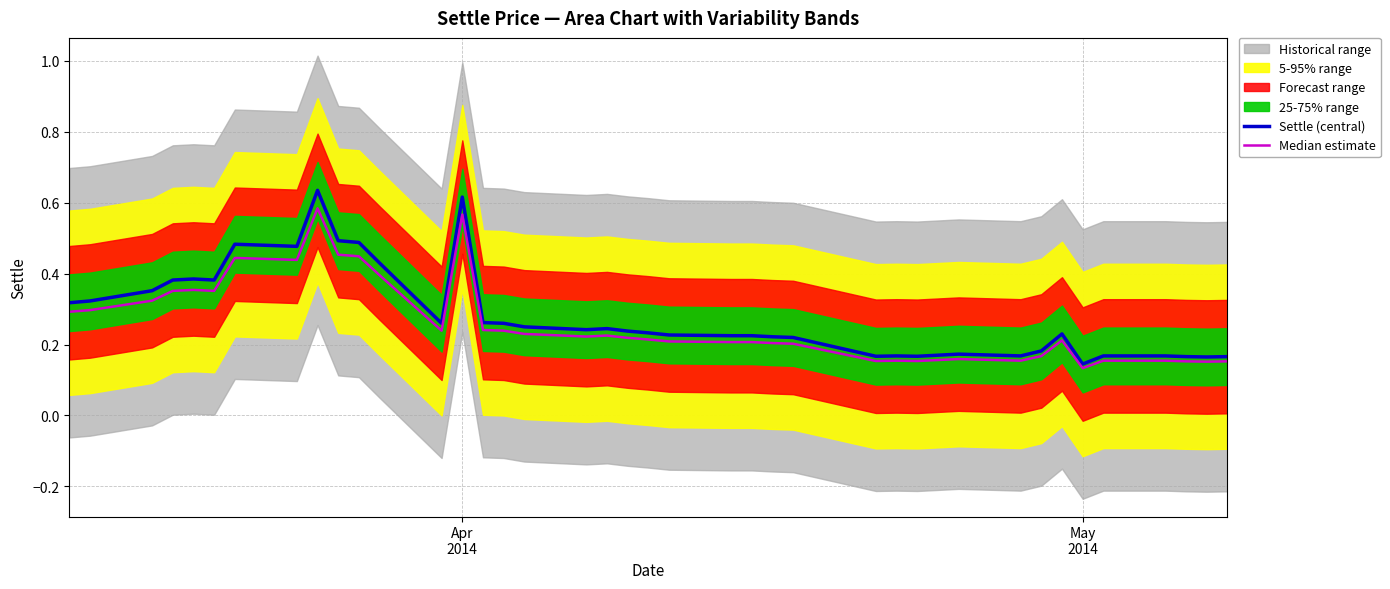

True or false: Median estimate and Settle (central) intersect in this chart.

False